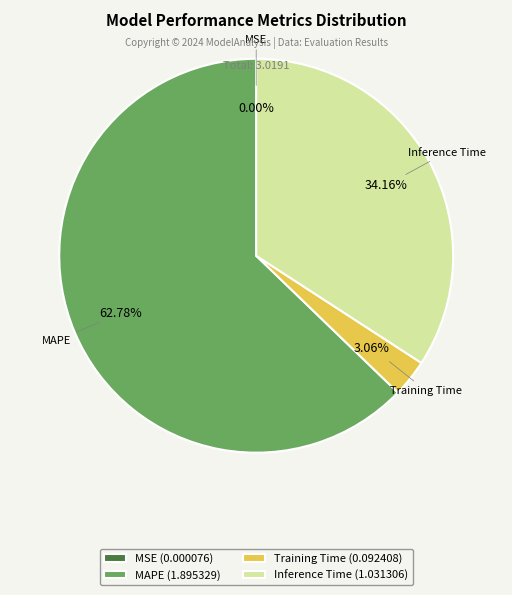

True or false: Inference Time accounts for 25% of the total.

False